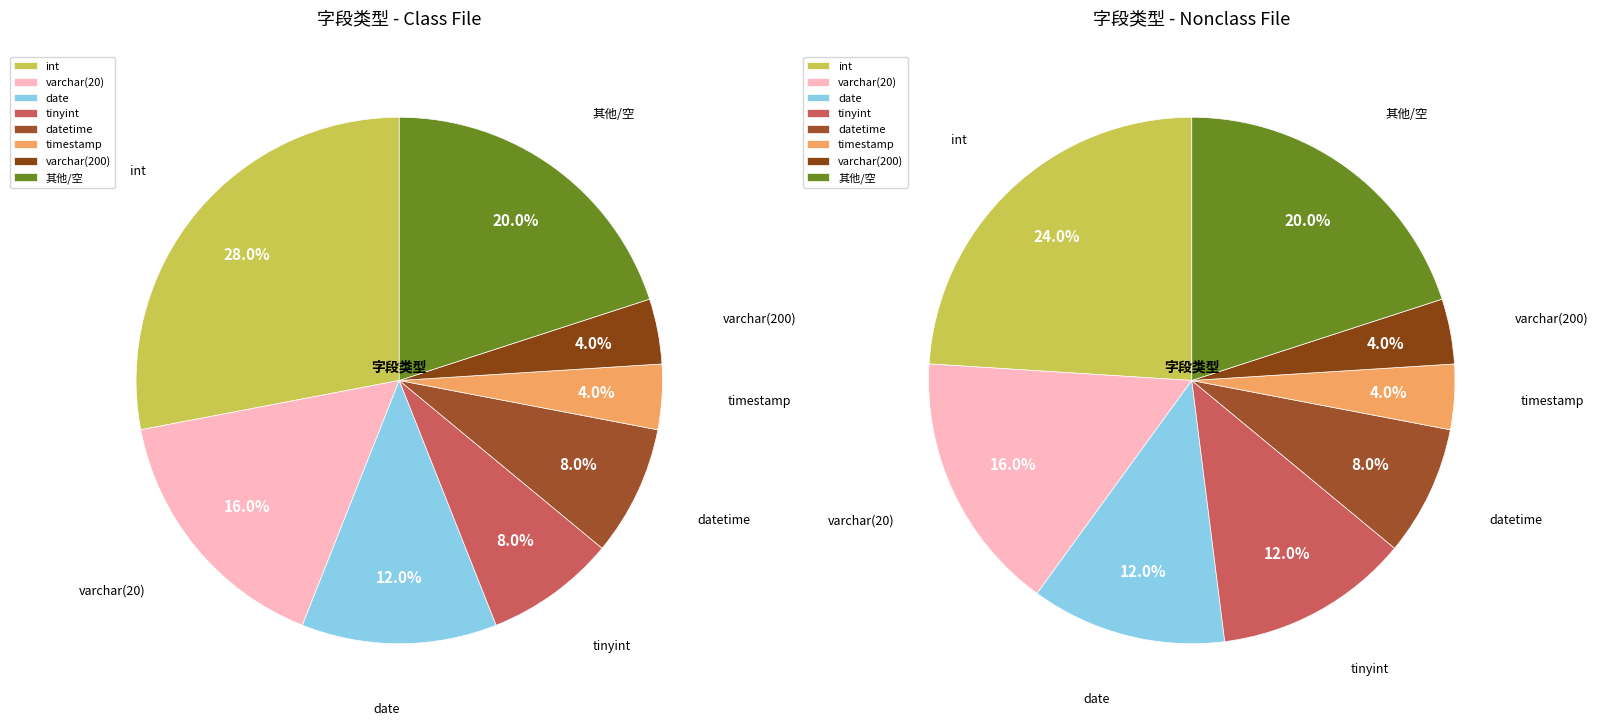

What is the largest slice in the pie chart?

int